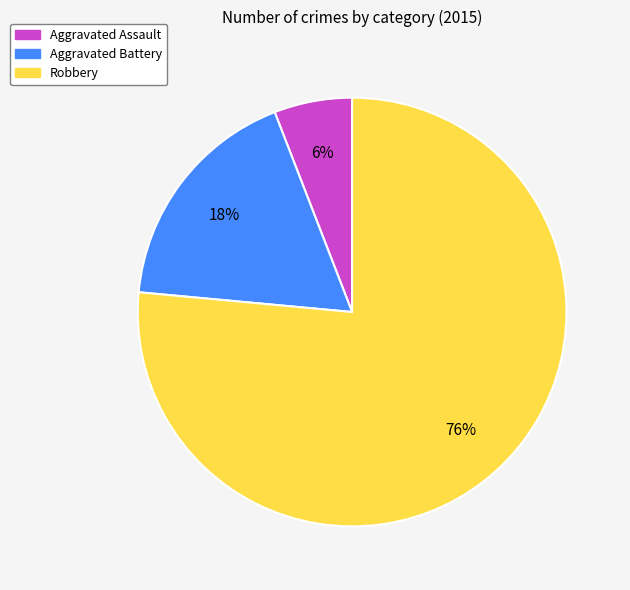

Is the sum of Aggravated Battery and Robbery greater than half?

Yes